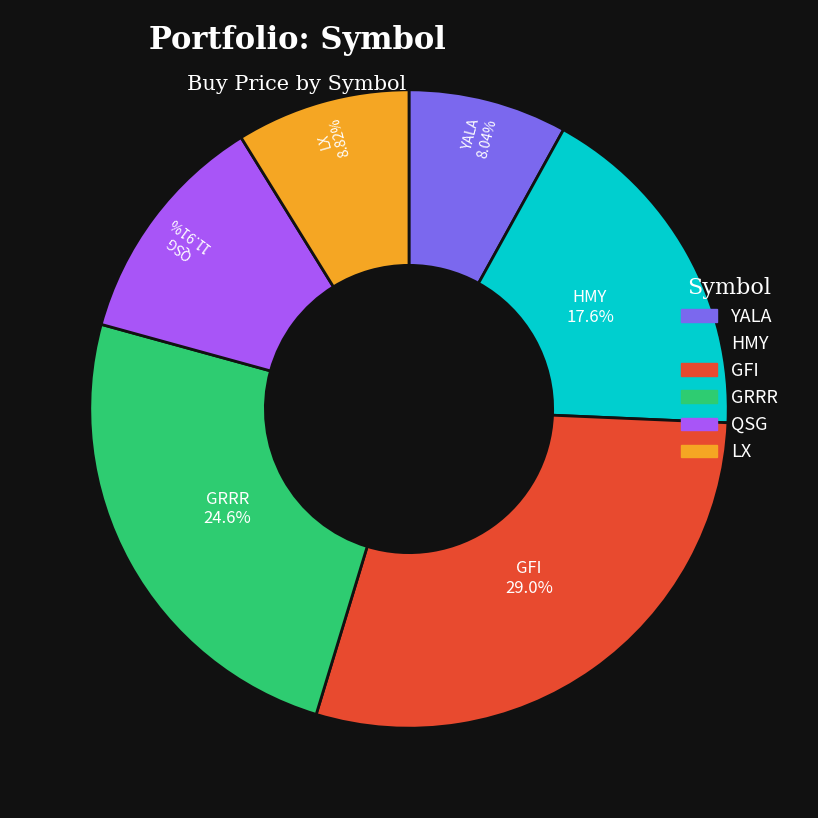

The HMY slice represents 18% of the pie. True or false?

True